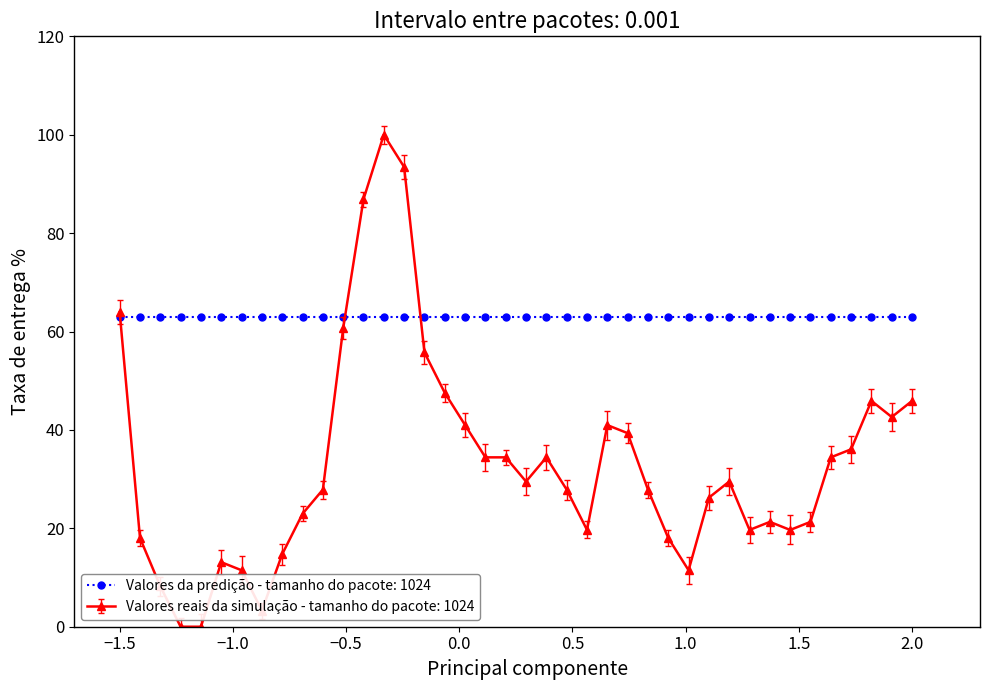

What is the minimum value for Valores da predição - tamanho do pacote: 1024?

63.0